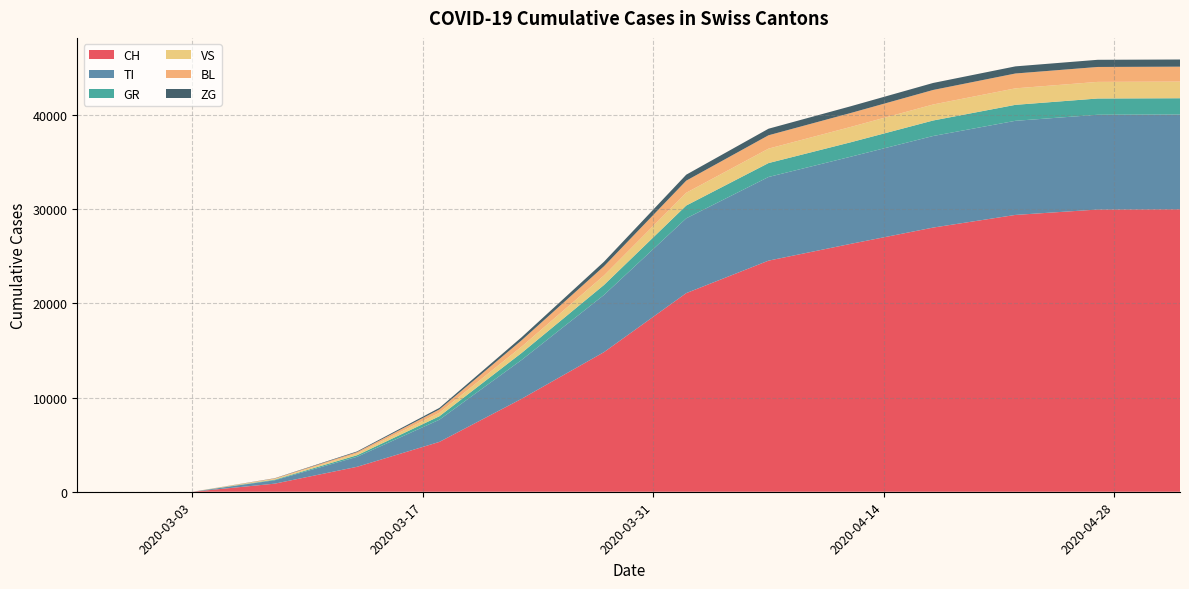

Reading left to right, transcribe all the data shown in this chart.

CH: 2020-02-25=0	2020-02-26=0	2020-02-27=0	2020-02-28=0	2020-02-29=0	2020-03-01=0	2020-03-02=0	2020-03-03=0	2020-03-08=860	2020-03-13=2650	2020-03-18=5294	2020-03-23=9877	2020-03-28=14829	2020-04-02=21100	2020-04-07=24551	2020-04-12=26336	2020-04-17=28063	2020-04-22=29407	2020-04-27=29981	2020-05-02=30009
TI: 2020-02-25=0	2020-02-26=0	2020-02-27=0	2020-02-28=0	2020-02-29=0	2020-03-01=0	2020-03-02=0	2020-03-03=0	2020-03-08=361	2020-03-13=1062	2020-03-18=2356	2020-03-23=4128	2020-03-28=6072	2020-04-02=7946	2020-04-07=8887	2020-04-12=9258	2020-04-17=9729	2020-04-22=9998	2020-04-27=10067	2020-05-02=10067
GR: 2020-02-25=0	2020-02-26=0	2020-02-27=0	2020-02-28=0	2020-02-29=0	2020-03-01=0	2020-03-02=0	2020-03-03=0	2020-03-08=63	2020-03-13=167	2020-03-18=369	2020-03-23=744	2020-03-28=1062	2020-04-02=1359	2020-04-07=1479	2020-04-12=1534	2020-04-17=1646	2020-04-22=1697	2020-04-27=1727	2020-05-02=1727
VS: 2020-02-25=0	2020-02-26=0	2020-02-27=0	2020-02-28=0	2020-02-29=0	2020-03-01=0	2020-03-02=0	2020-03-03=0	2020-03-08=75	2020-03-13=184	2020-03-18=374	2020-03-23=669	2020-03-28=1010	2020-04-02=1357	2020-04-07=1533	2020-04-12=1630	2020-04-17=1701	2020-04-22=1752	2020-04-27=1765	2020-05-02=1768
BL: 2020-02-25=0	2020-02-26=0	2020-02-27=0	2020-02-28=0	2020-02-29=0	2020-03-01=0	2020-03-02=0	2020-03-03=0	2020-03-08=55	2020-03-13=148	2020-03-18=348	2020-03-23=675	2020-03-28=978	2020-04-02=1285	2020-04-07=1418	2020-04-12=1479	2020-04-17=1542	2020-04-22=1577	2020-04-27=1585	2020-05-02=1585
ZG: 2020-02-25=0	2020-02-26=0	2020-02-27=0	2020-02-28=0	2020-02-29=0	2020-03-01=0	2020-03-02=0	2020-03-03=0	2020-03-08=24	2020-03-13=73	2020-03-18=165	2020-03-23=323	2020-03-28=480	2020-04-02=635	2020-04-07=698	2020-04-12=717	2020-04-17=745	2020-04-22=757	2020-04-27=762	2020-05-02=762